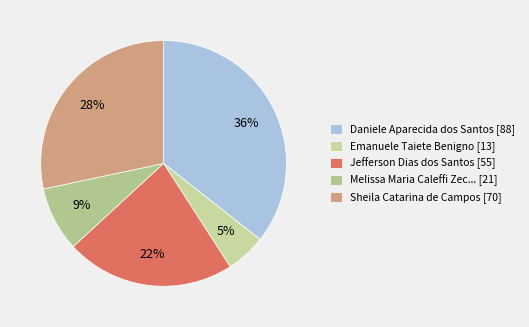

What is the smallest slice in the pie chart?

Emanuele Taiete Benigno [13]